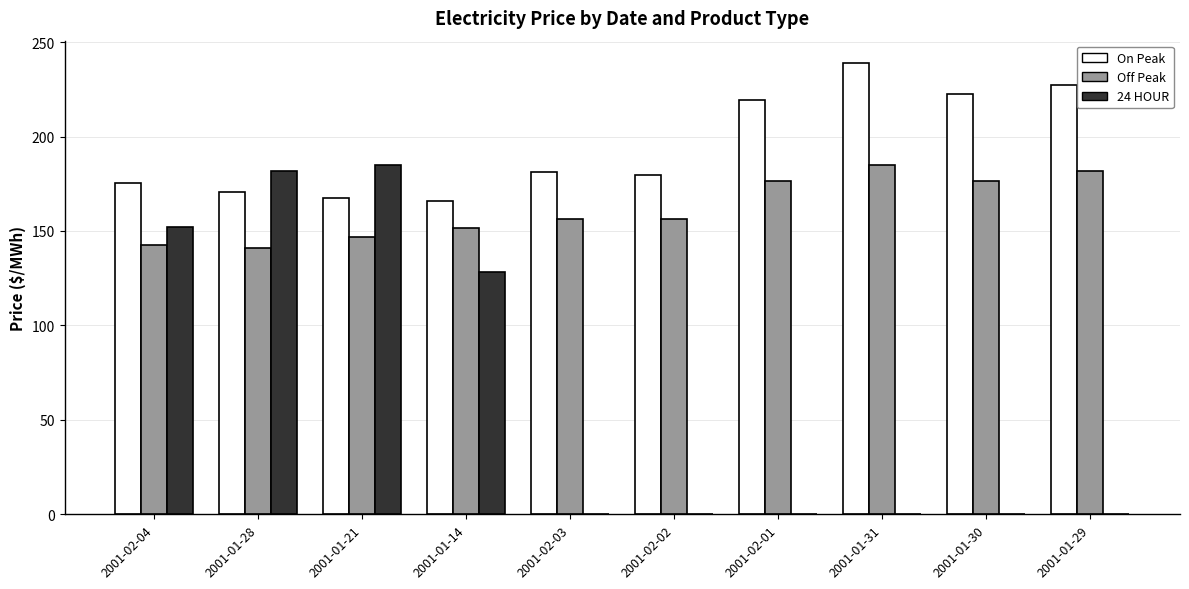

What is the sum of all 24 HOUR values?

647.7